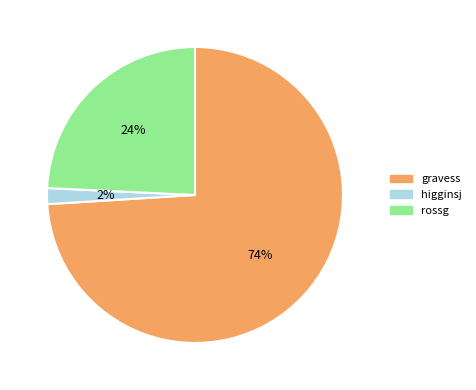

How many slices are in this pie chart?

3